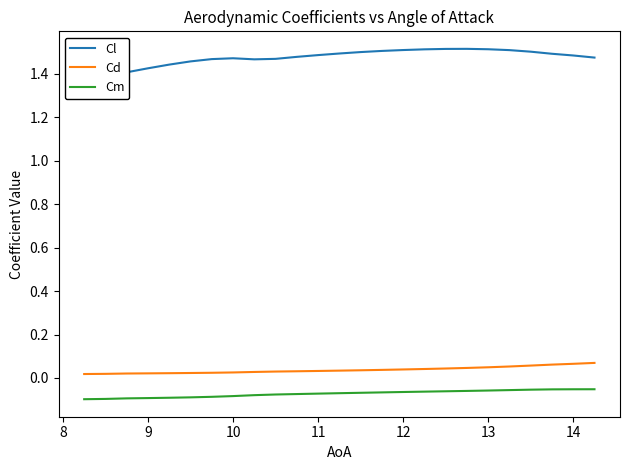

How many series are shown in this chart?

3